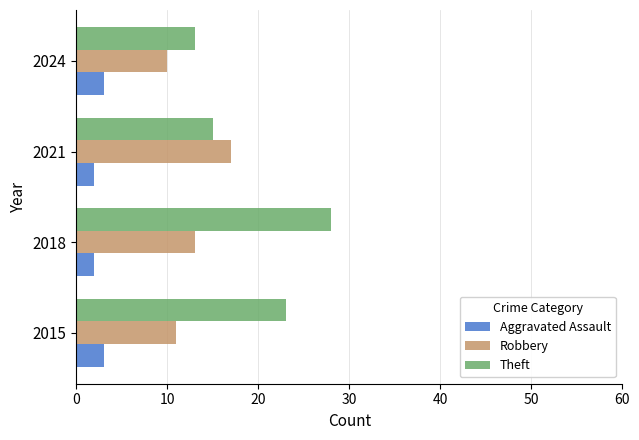

What is the difference between the maximum and minimum values in the Aggravated Assault series?

1